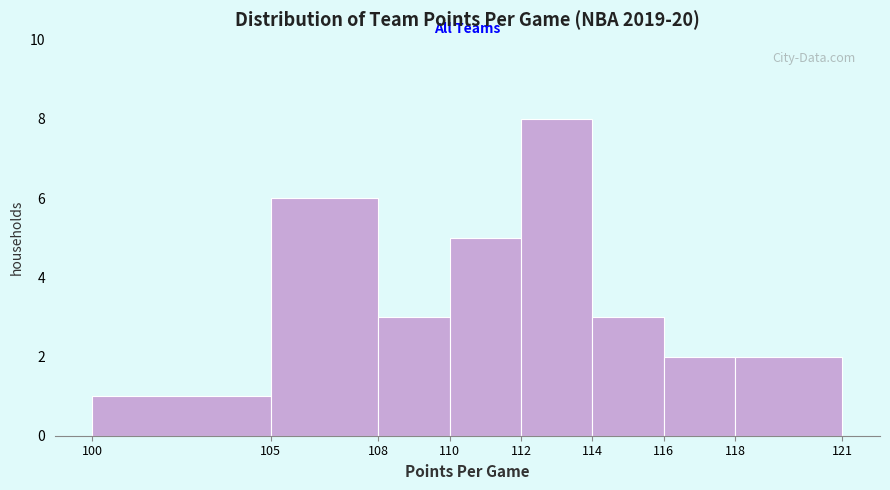

How tall is the bar that spans 105 to 108 on the x-axis? The values are not printed on the chart, so give them approximately, as read against the axis.

6